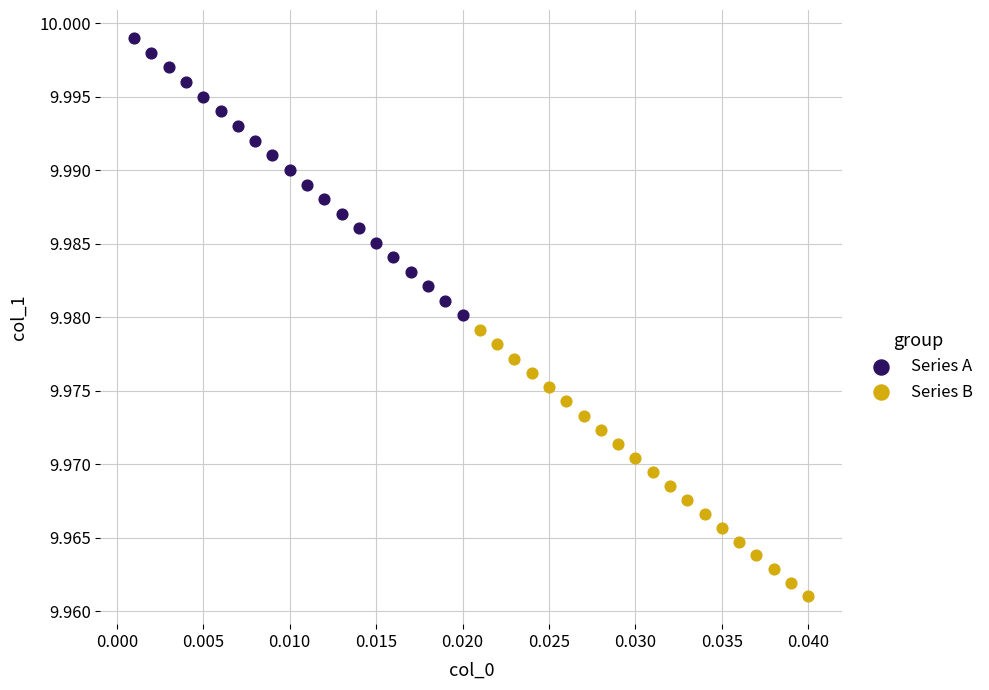

Which series contains the lowest Y value?

Series B